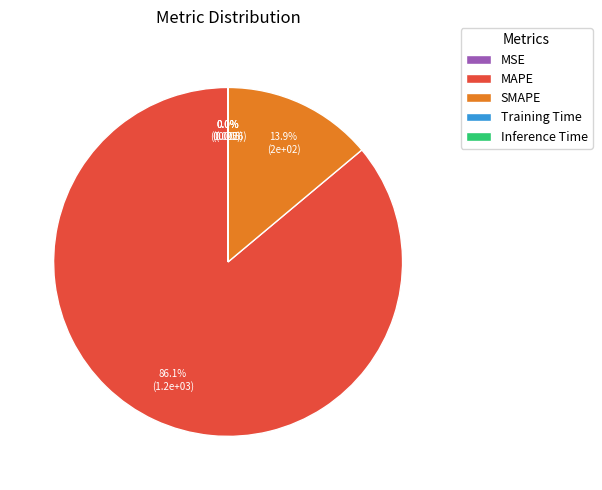

Do SMAPE and MAPE together represent more than half of the pie?

Yes